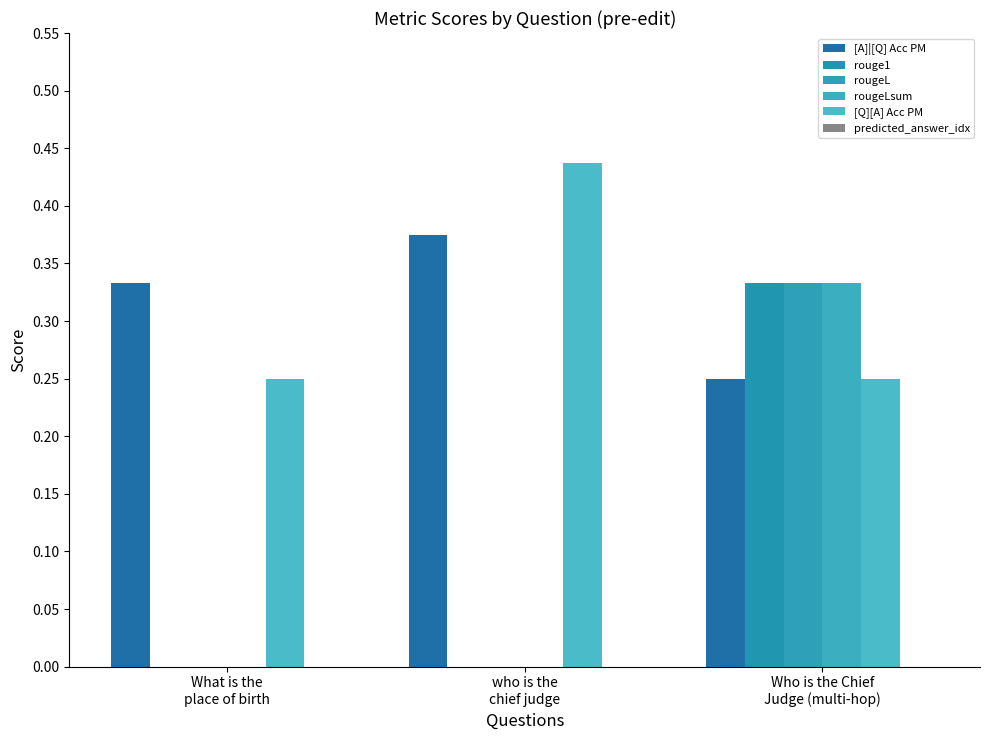

Count the number of data series in this chart.

5